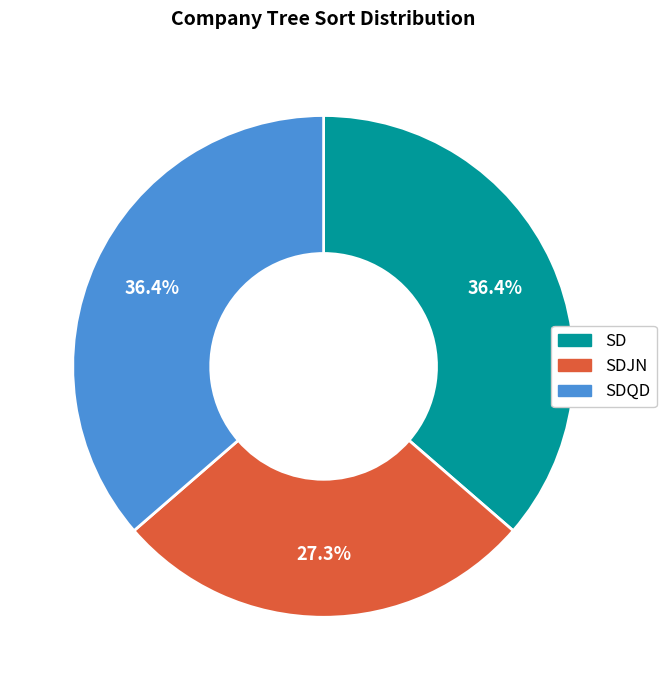

Does any single category account for the majority?

No